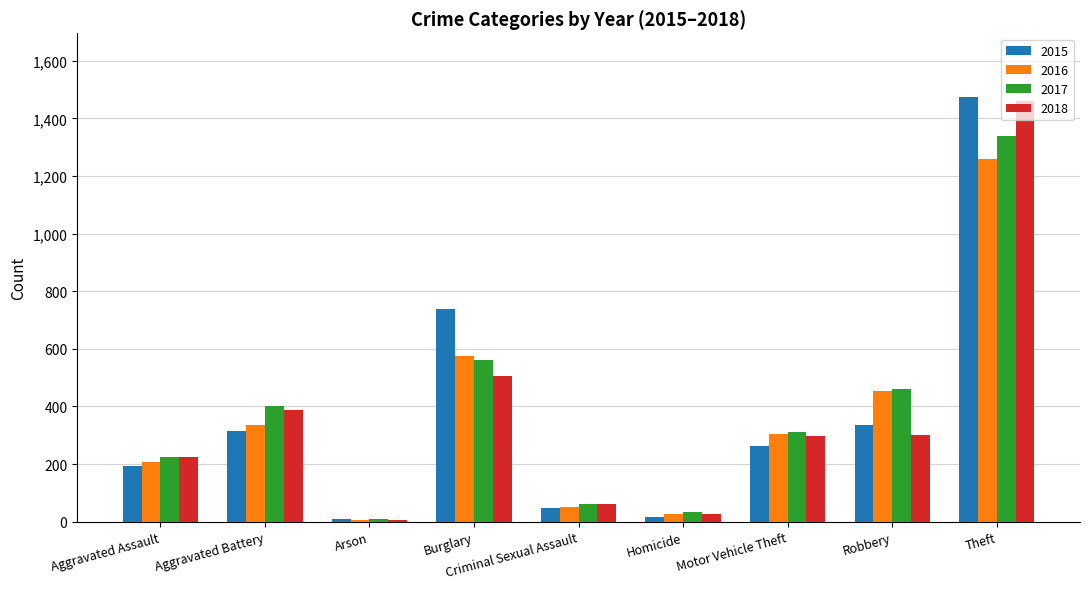

What position from the left is Aggravated Assault?

1